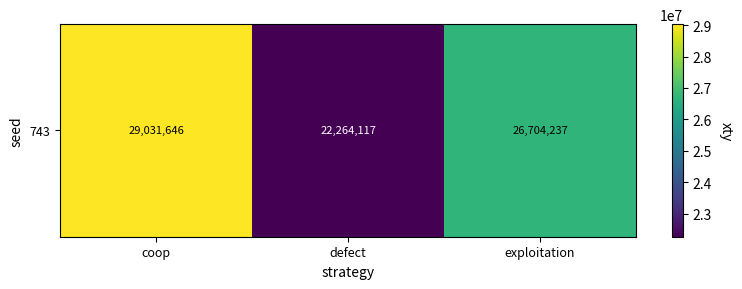

What is the change in value from coop to exploitation?

-2327409